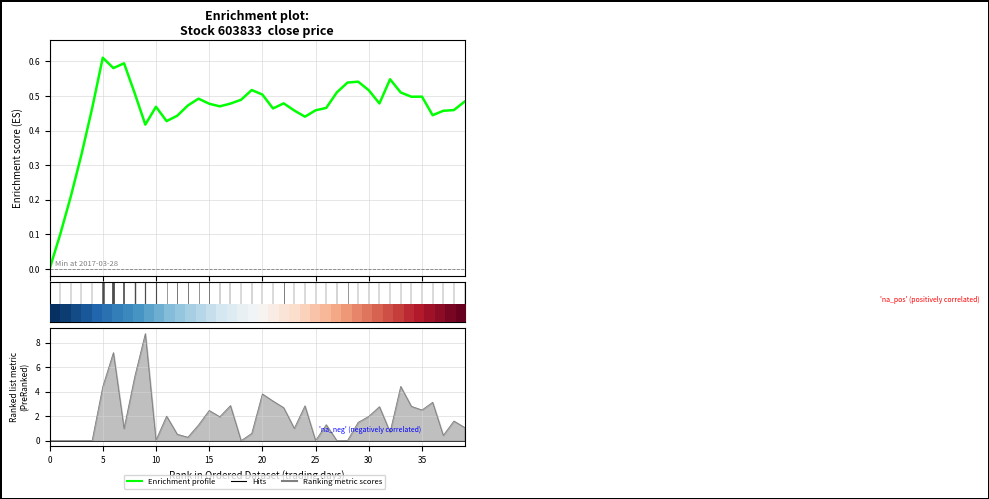

How many categories are shown in the chart?

40